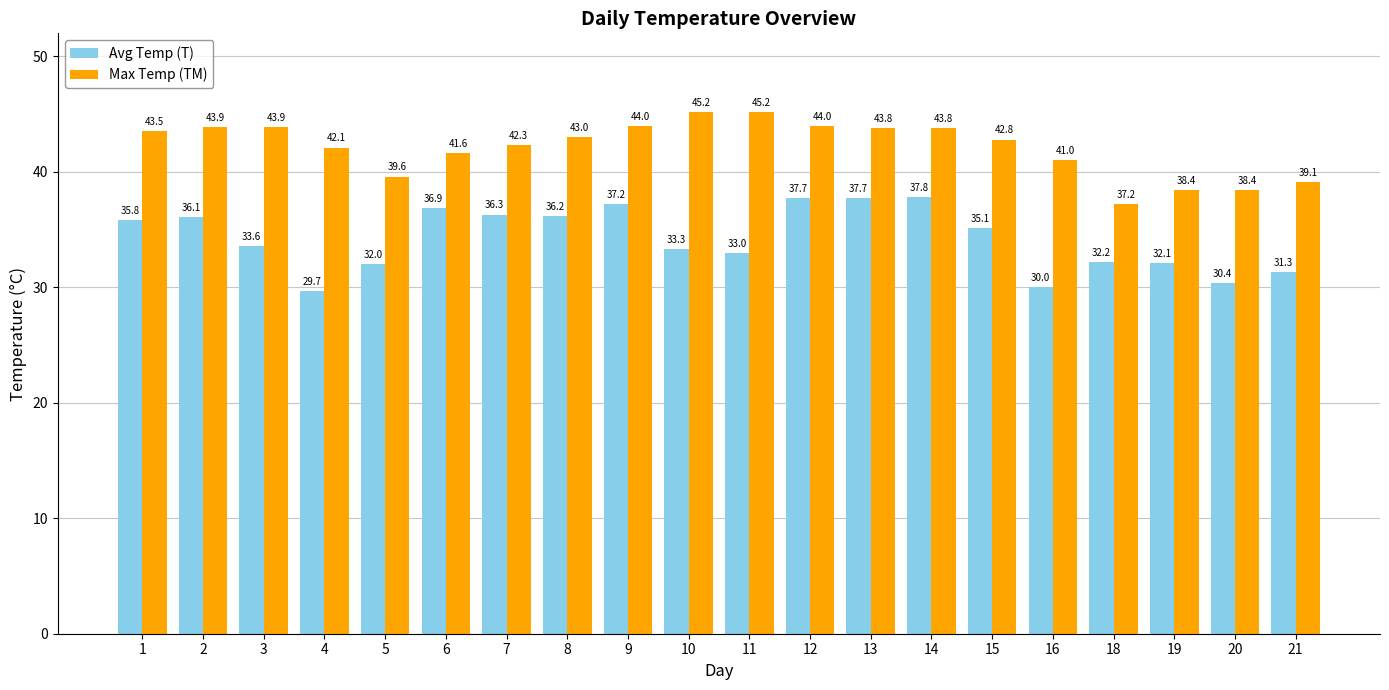

At which label does Avg Temp (T) reach its peak?

14